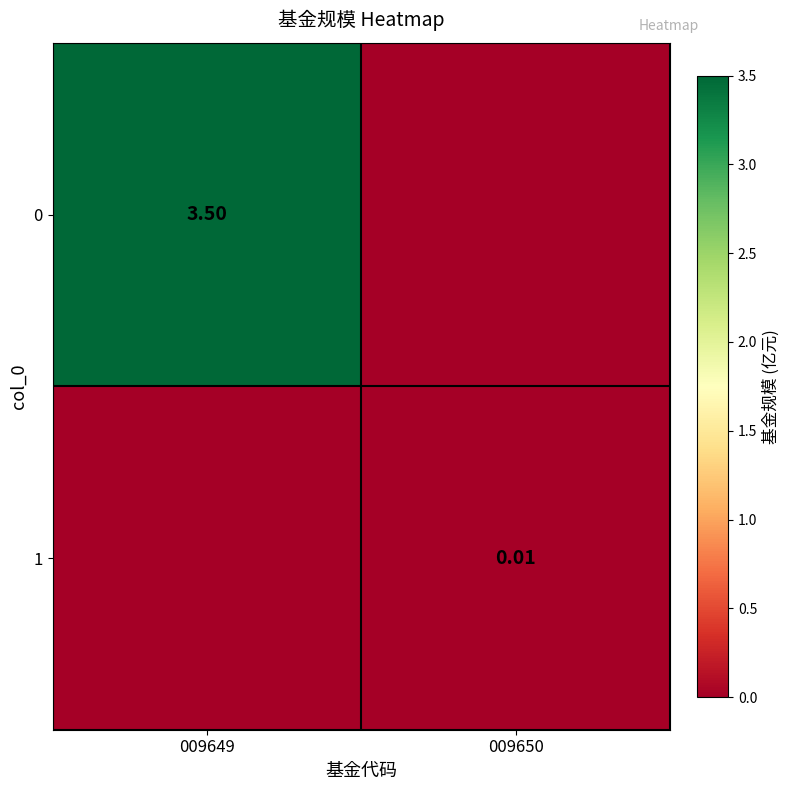

At how many categories does at least one series exceed 2?

1